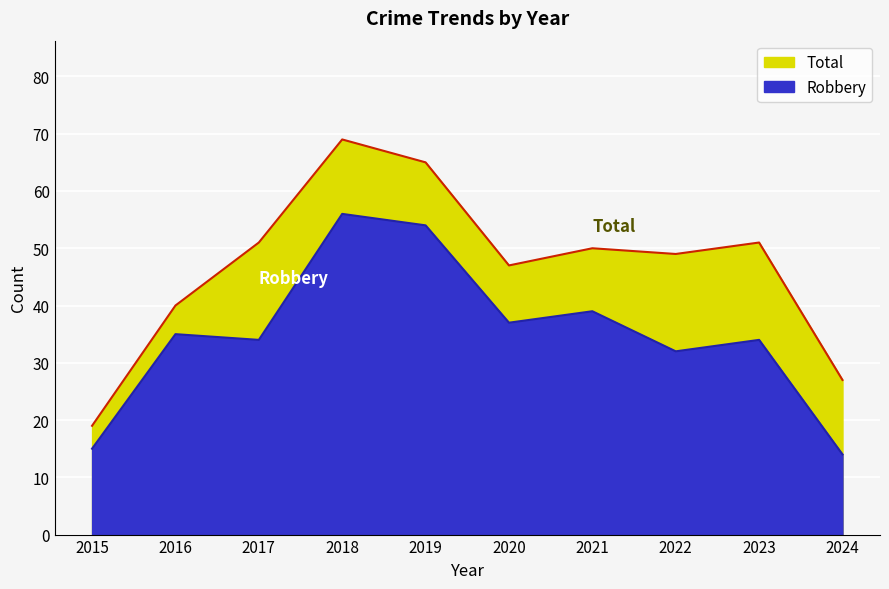

At which label is Robbery closest to 35?

2016